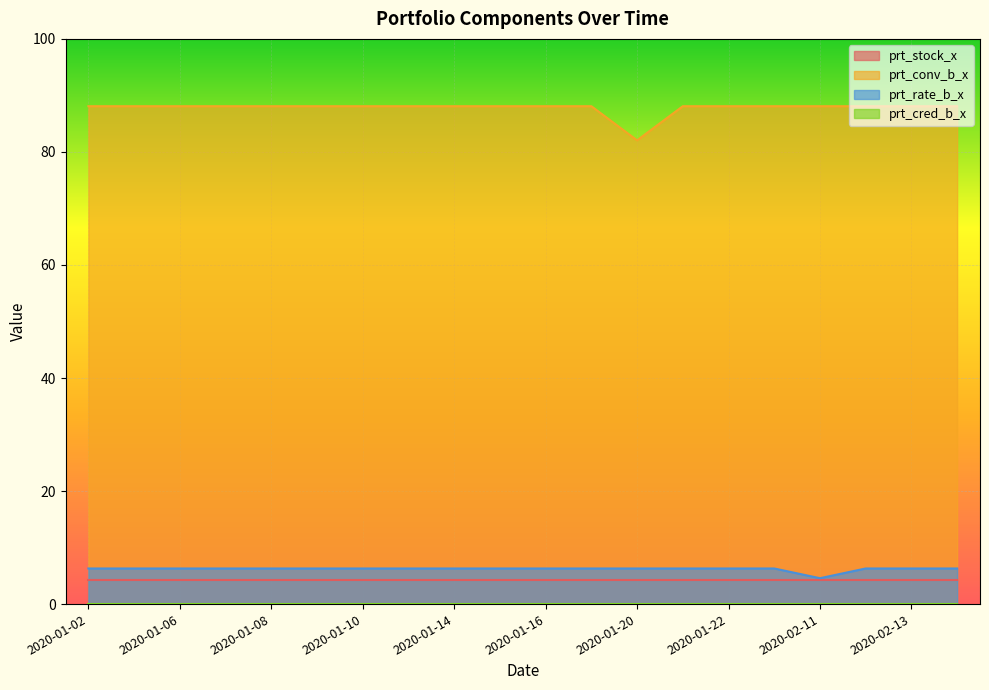

Which category has the lowest value in the prt_rate_b_x series?

2020-02-11